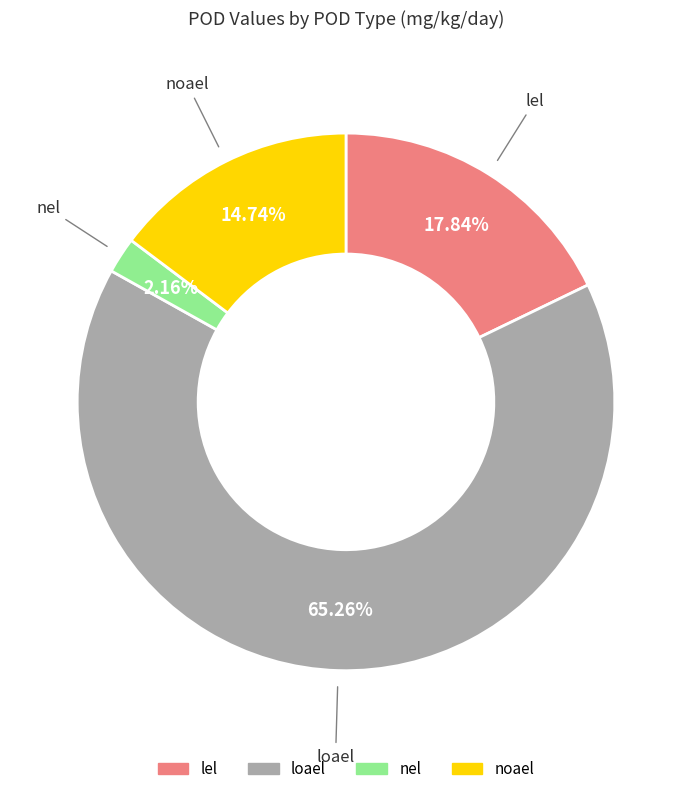

Which has a higher value, loael or noael?

loael